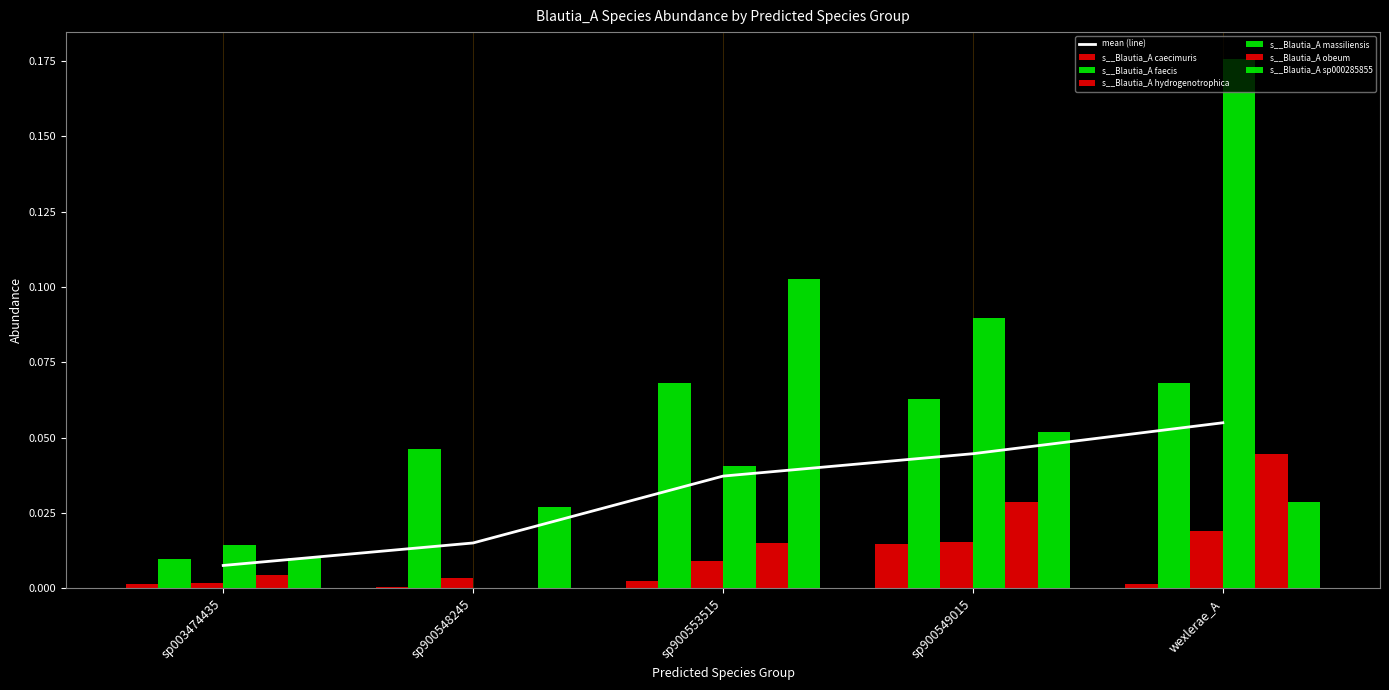

What is the sum of the s__Blautia_A sp000285855 values at sp900549015 and sp900553515?

0.2